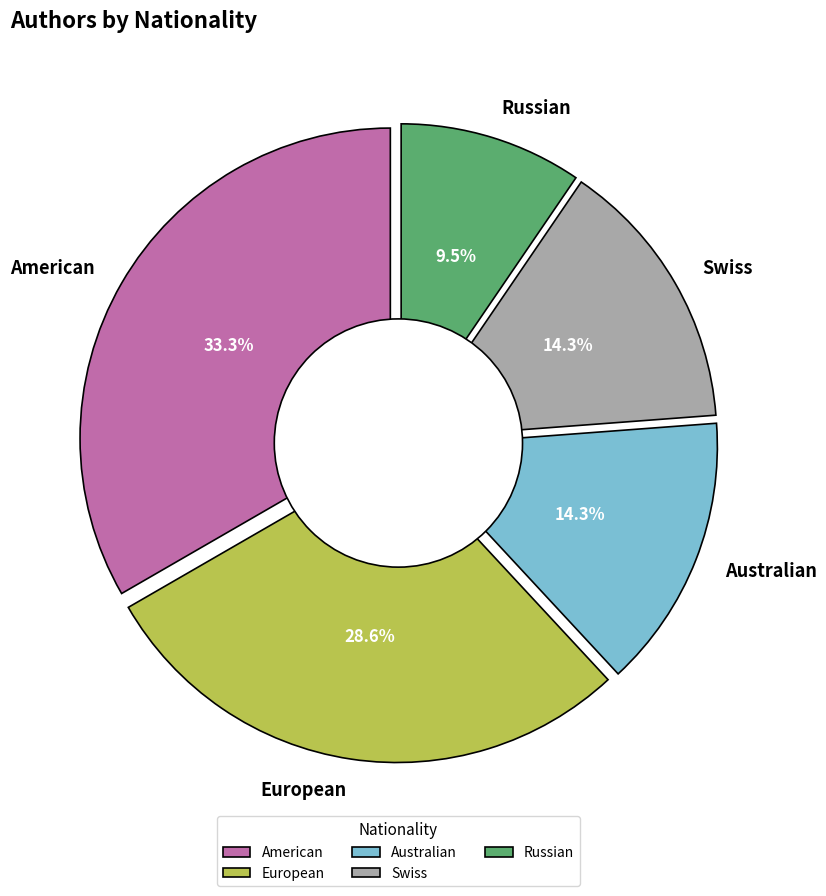

Does any single category account for the majority?

No